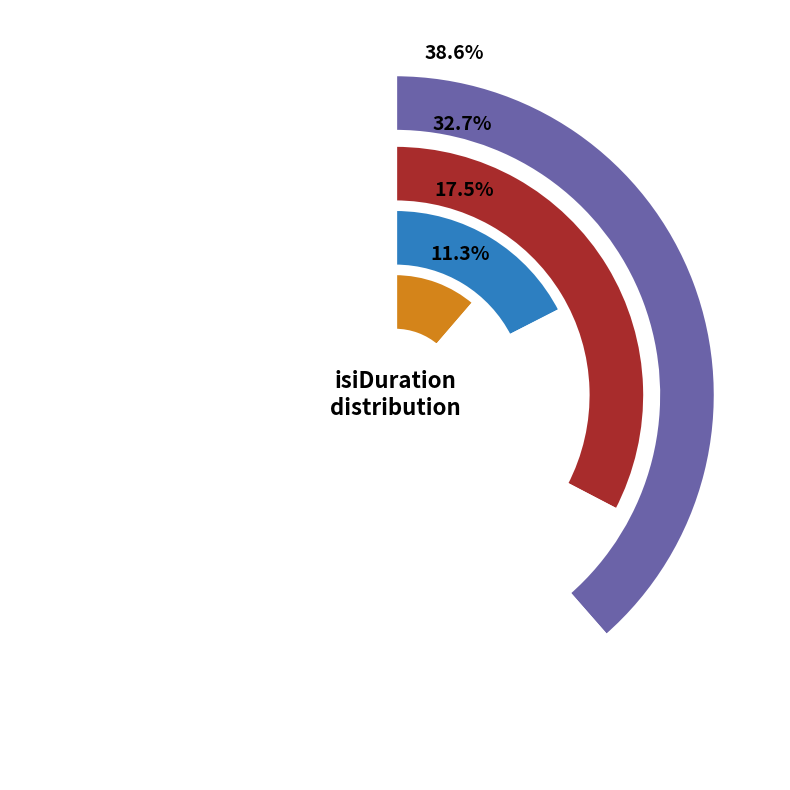

Between 8 and 7, which is larger?

8